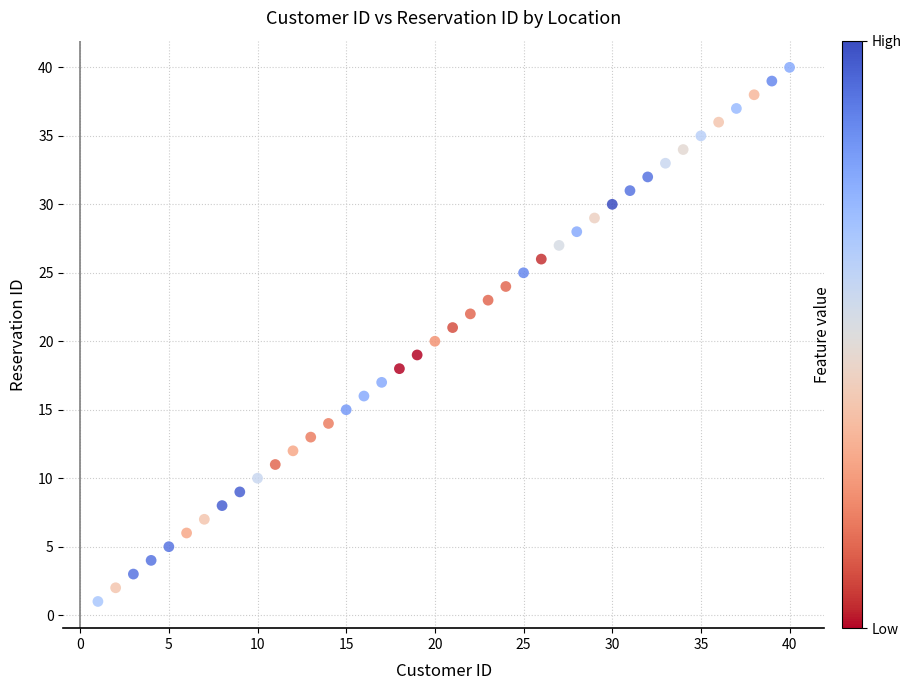

What is the range of X values (max minus min)?

39